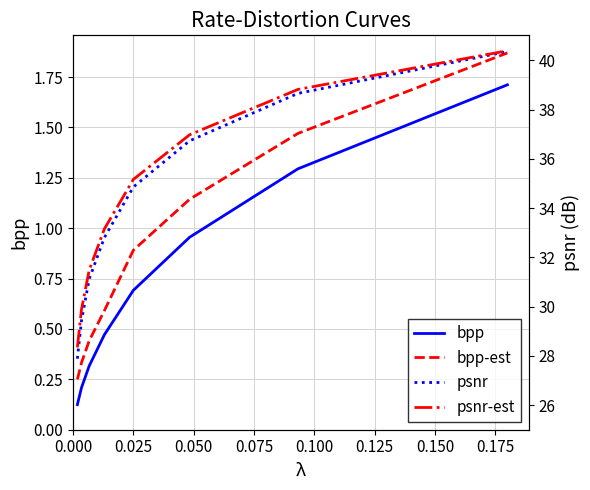

What is the maximum value for bpp?

1.7